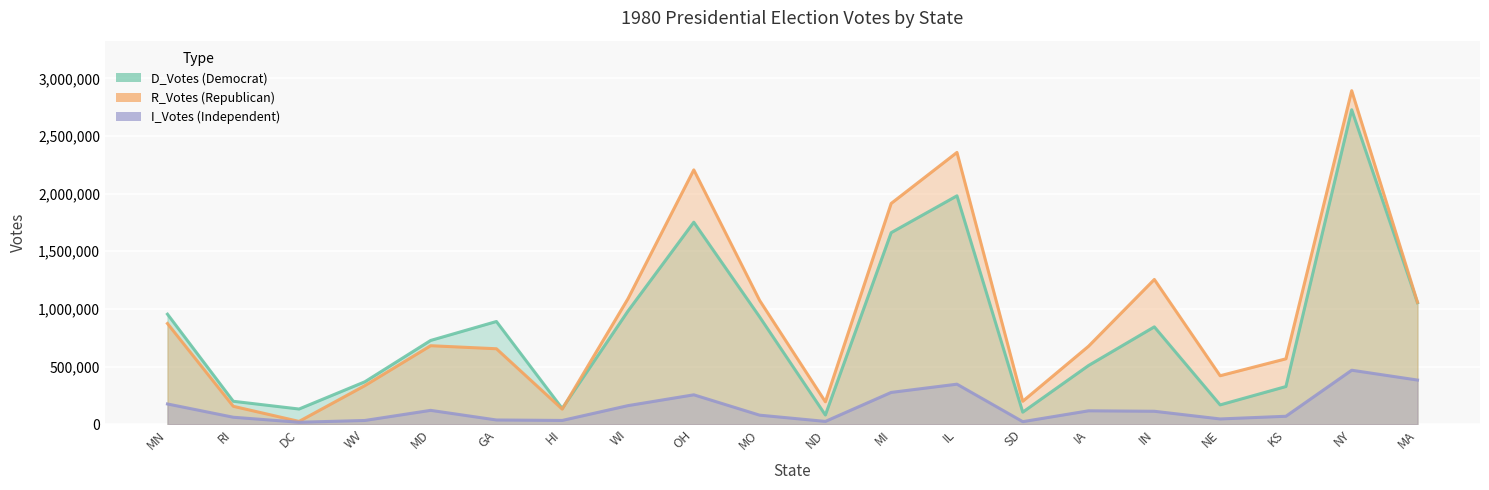

What is the label of the 17th point from the left?

NE